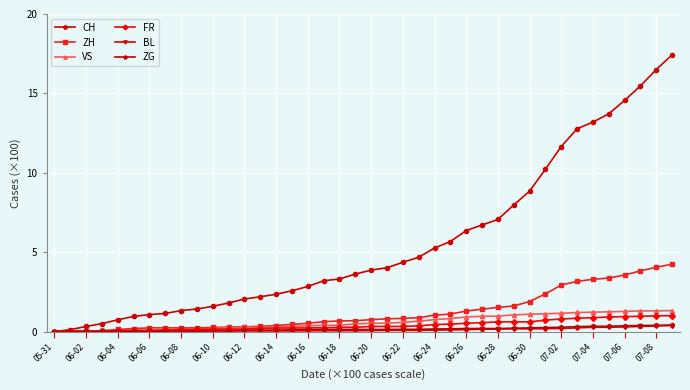

What is the highest value of the BL series?

0.4